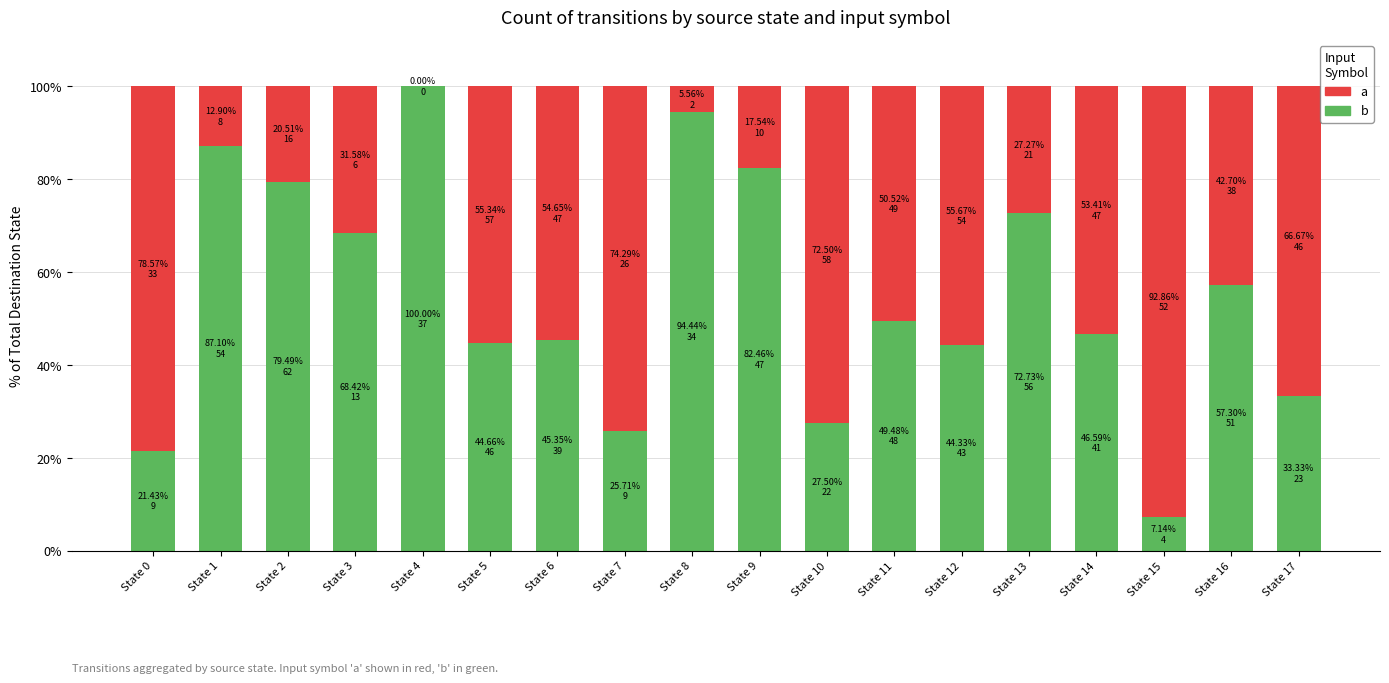

What is the total value across all series at State 5?

100.0